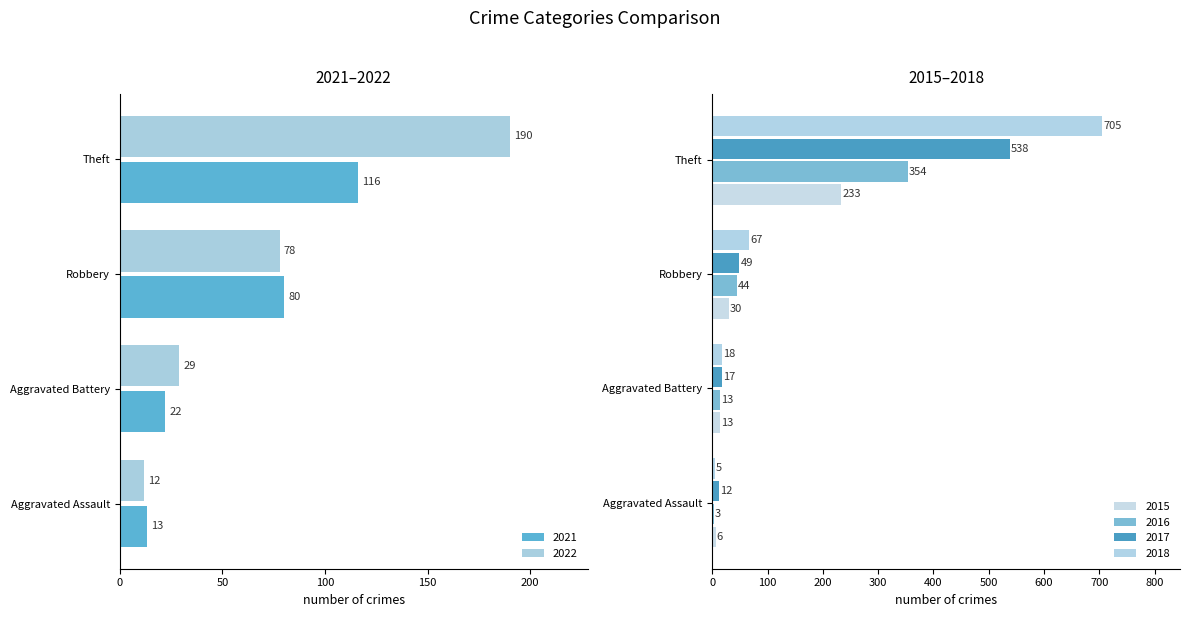

What is the sum of all 2021 values?

231